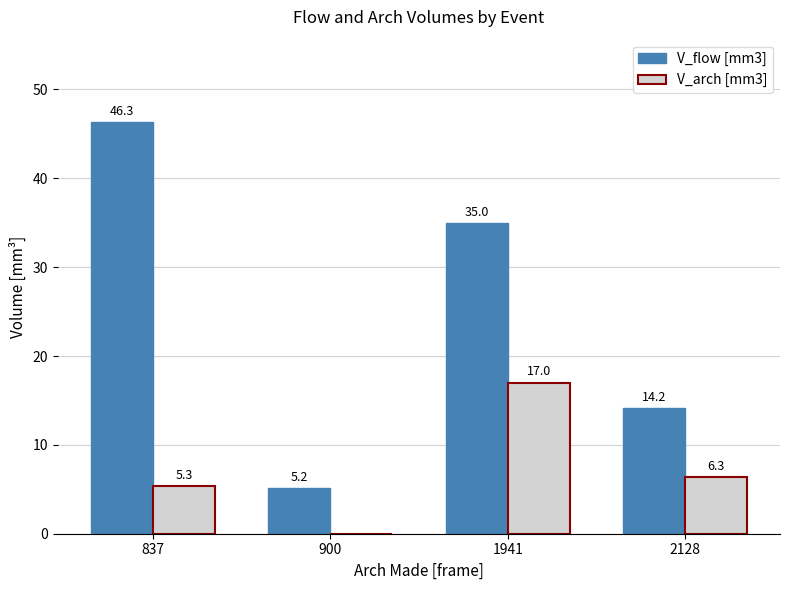

Between 837 and 900, which series saw the biggest shift?

V_flow [mm3]